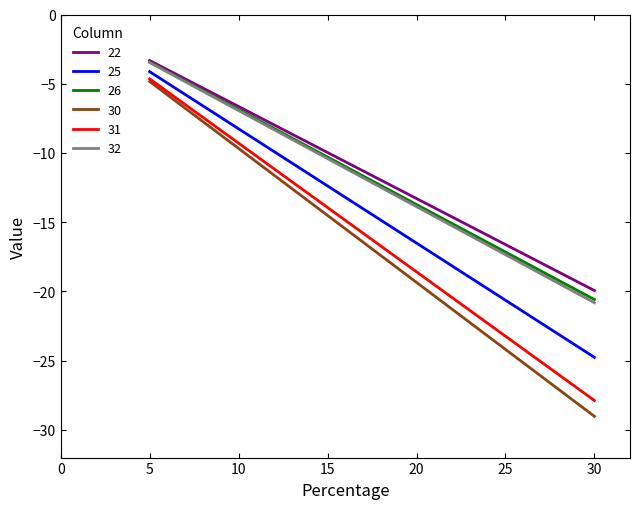

What is the total value across all series at 30?

-143.0